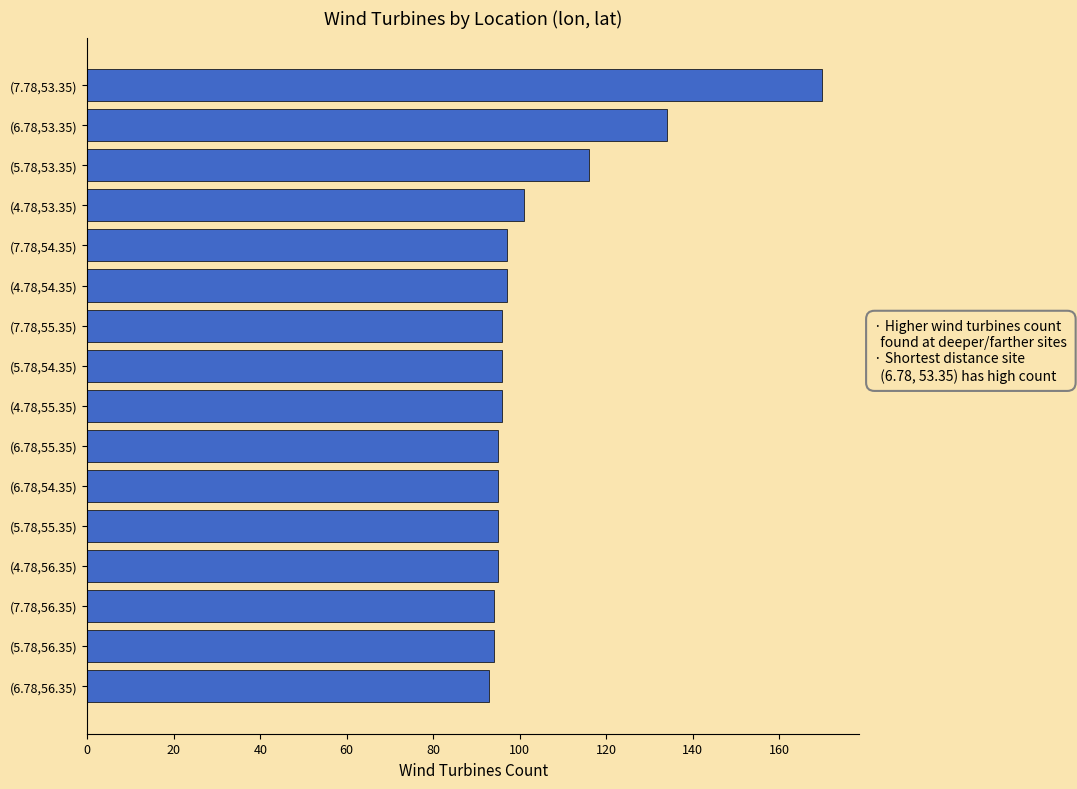

At which label is the value closest to 131?

(6.78,53.35)